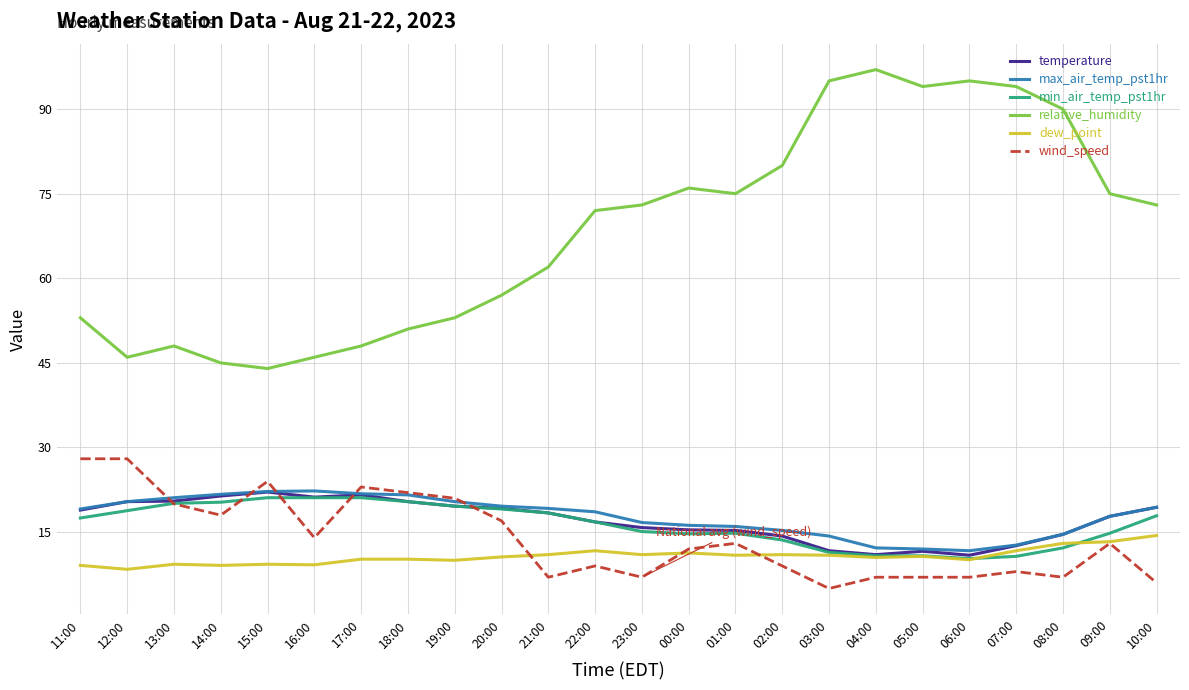

True or false: temperature and relative_humidity cross at least once.

False